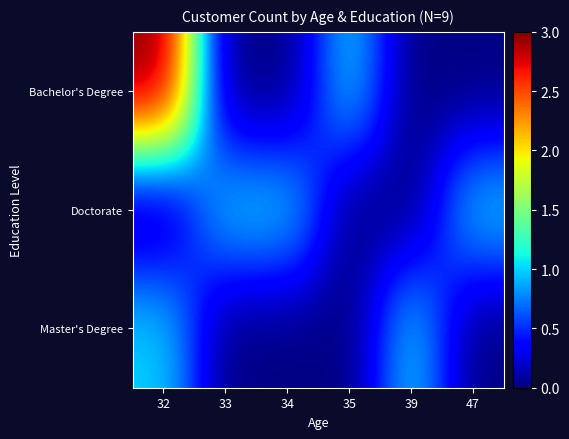

Rank the series at 33 from lowest to highest value.

Bachelor's Degree, Master's Degree, Doctorate